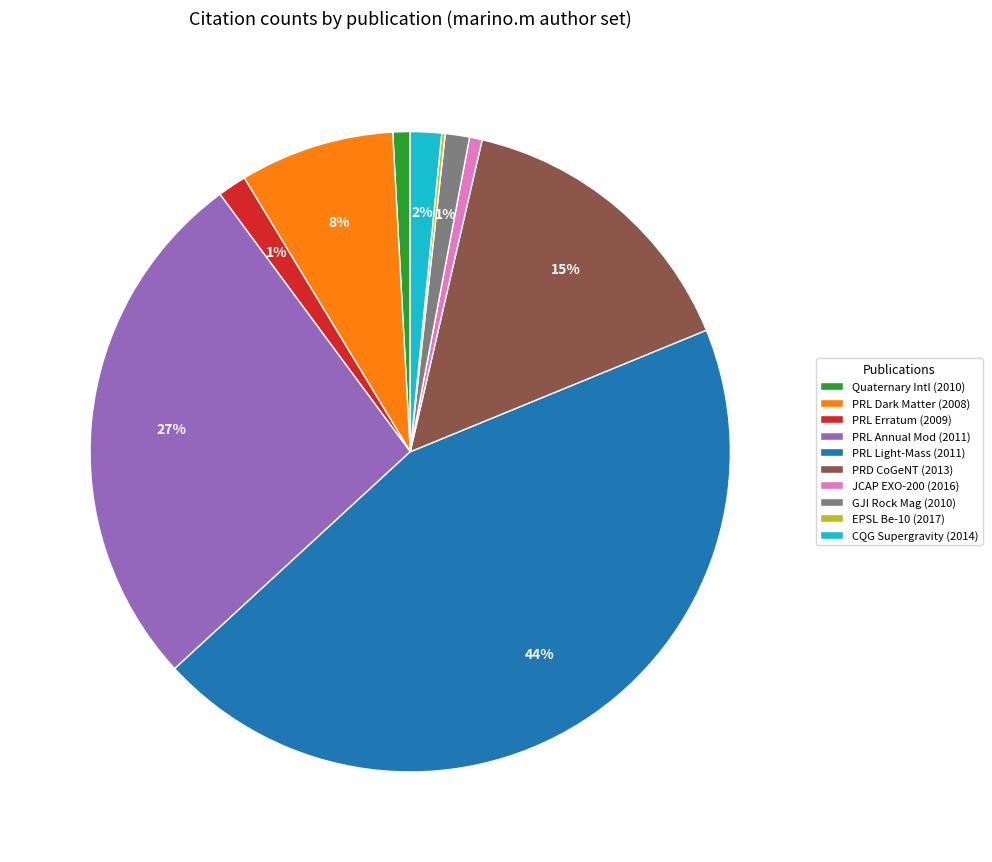

Combined, do JCAP EXO-200 (2016) and Quaternary Intl (2010) account for over 50%?

No